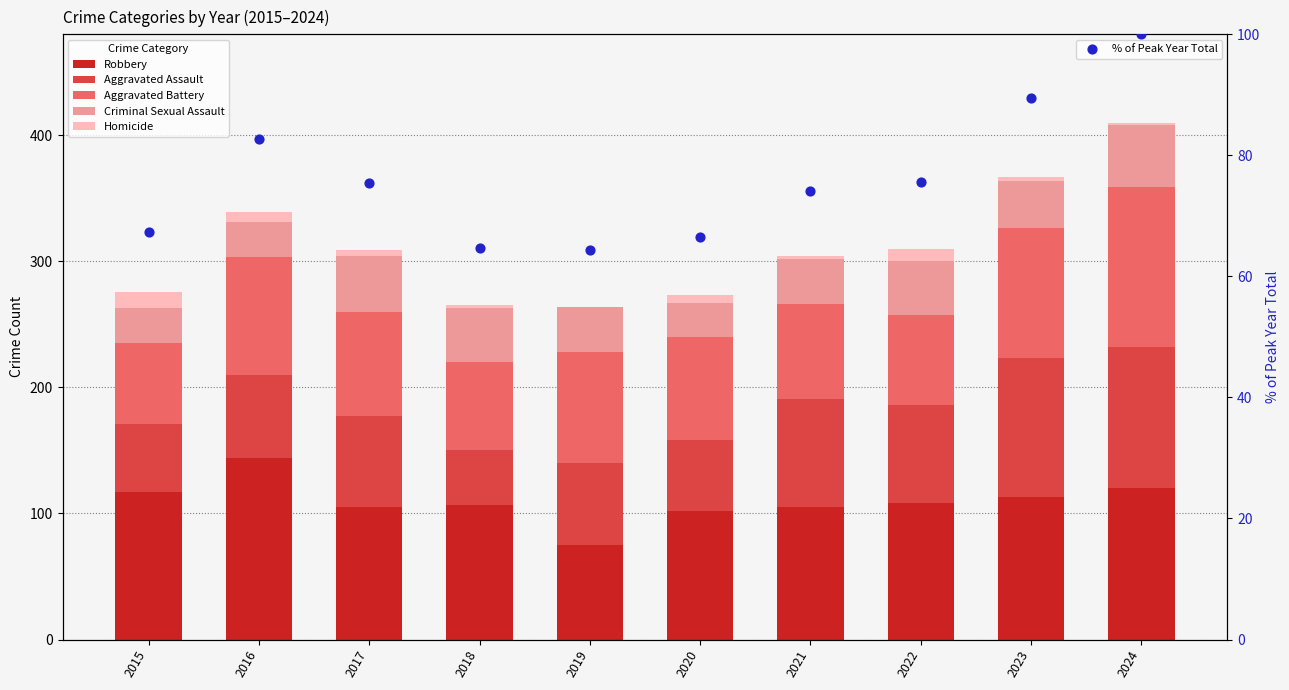

Which series reaches the minimum Y coordinate?

Homicide